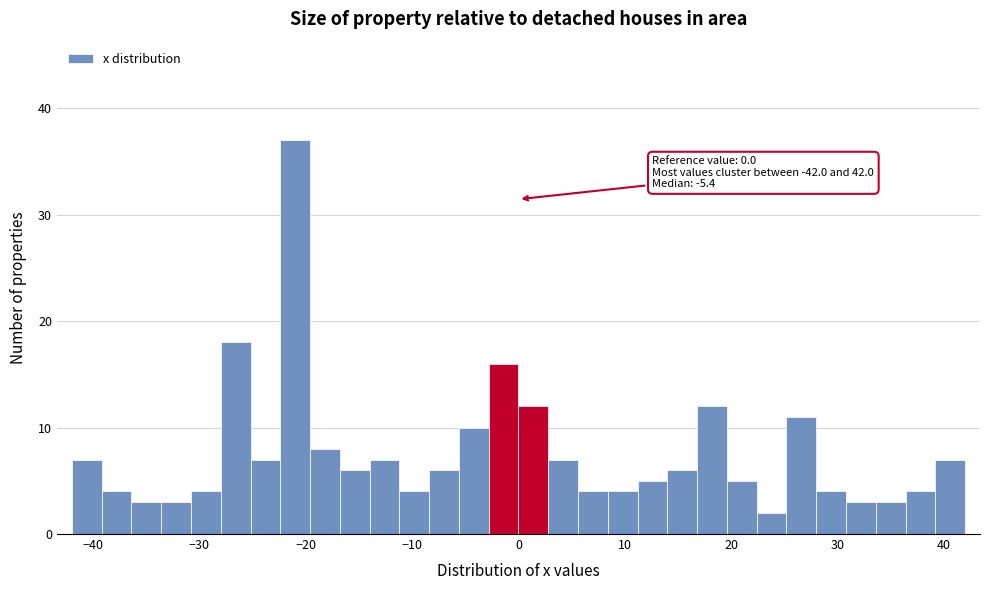

Read against the x-axis, roughly where is the centre of the tallest bar?

-21